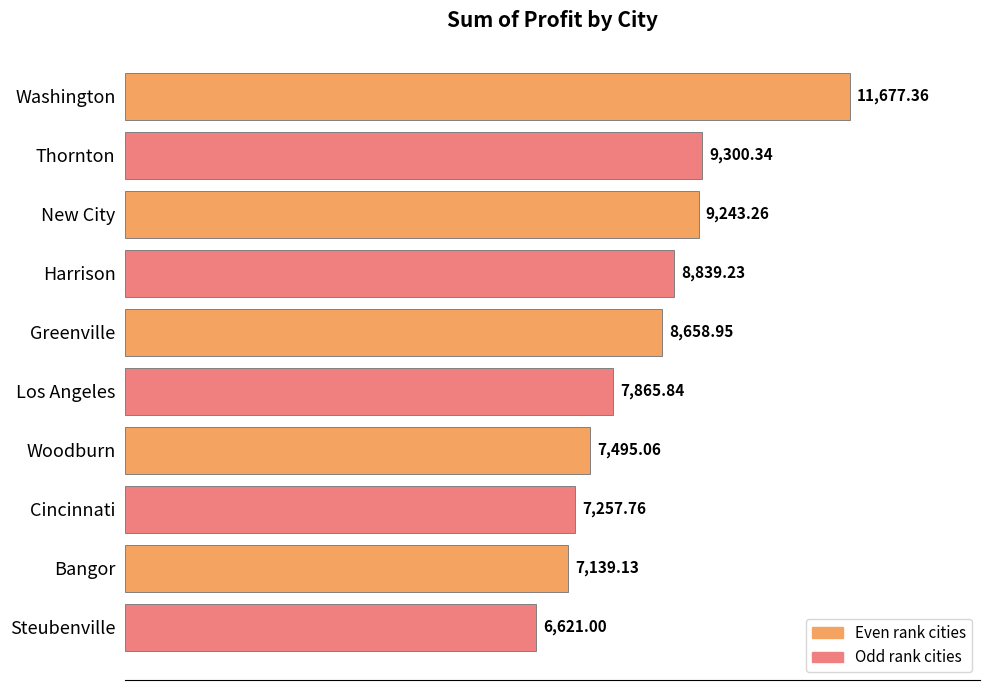

Rank the categories by value from lowest to highest.

Steubenville, Bangor, Cincinnati, Woodburn, Los Angeles, Greenville, Harrison, New City, Thornton, Washington